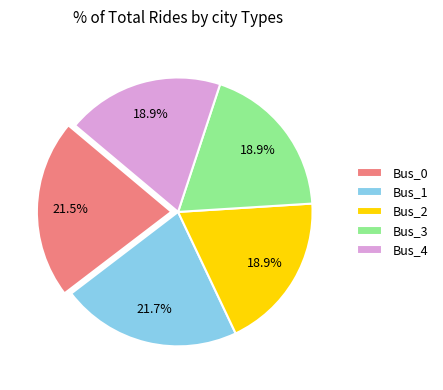

Does any single category account for the majority?

No